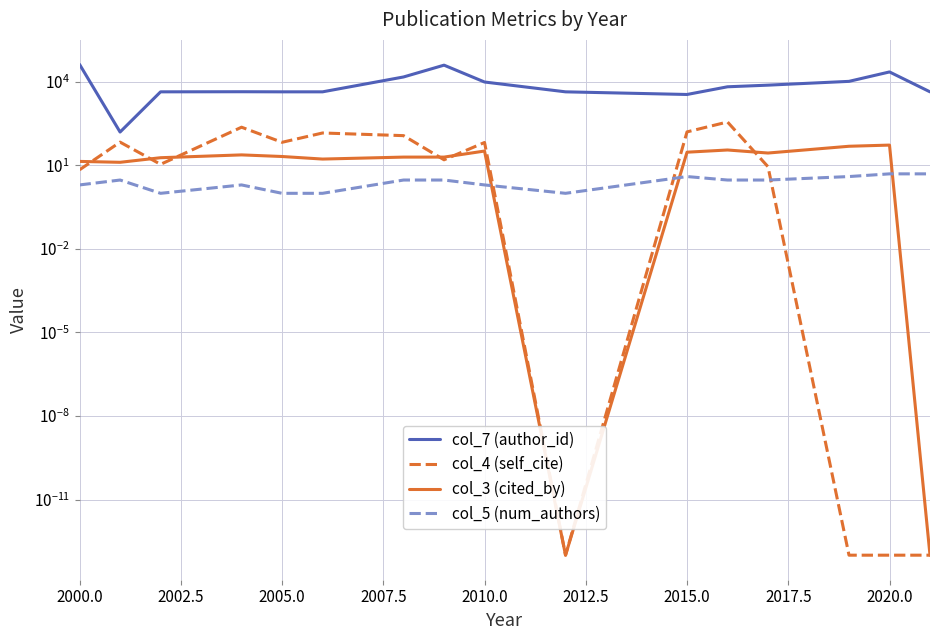

How many intersections are there between col_4 (self_cite) and col_5 (num_authors)?

3